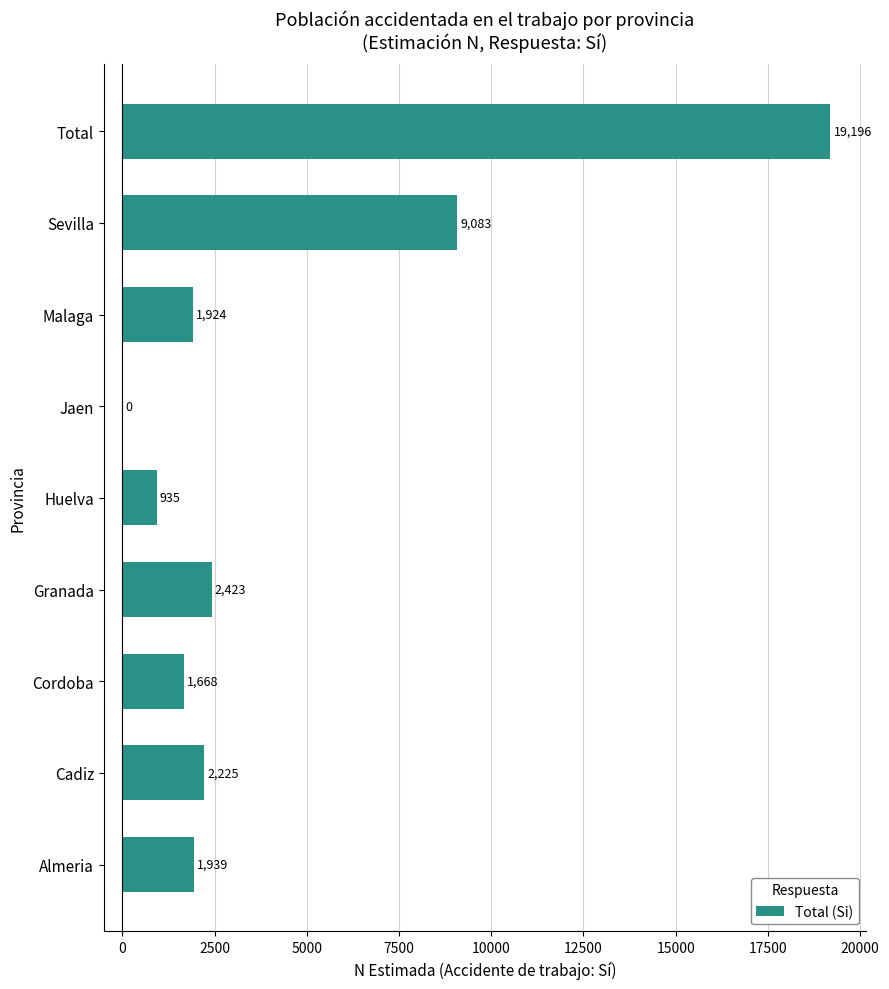

What is the greatest value displayed?

19196